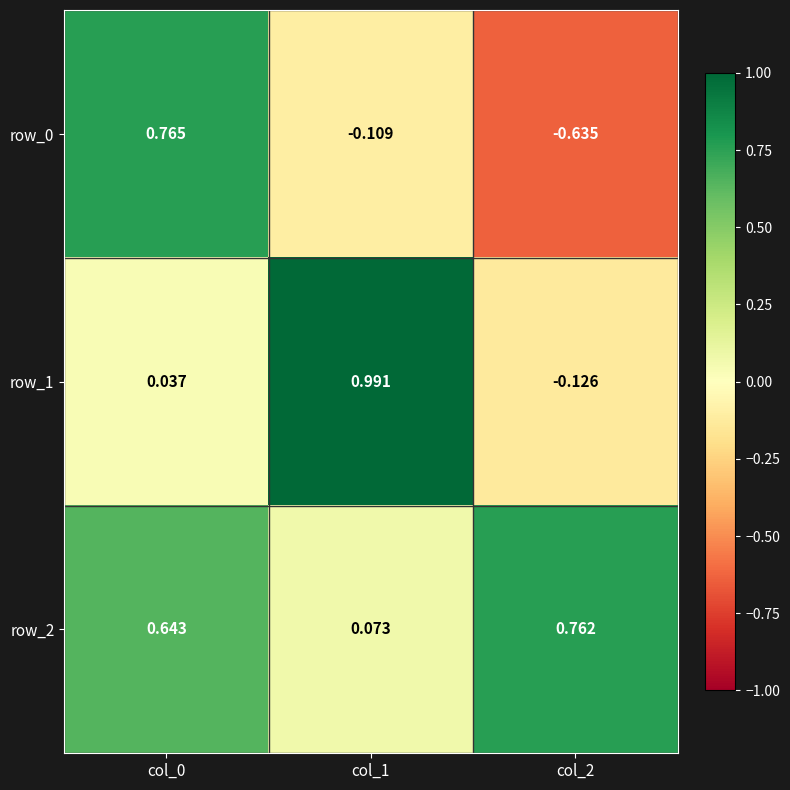

The row_0 series shows -0.1 at col_1. True or false?

True